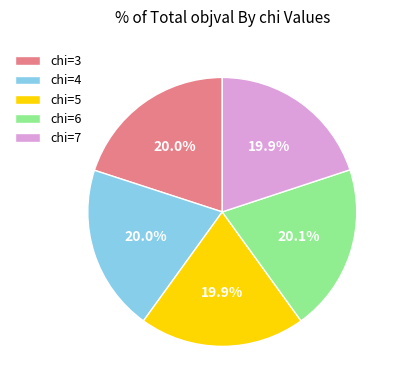

Is there any slice that represents more than half of the pie?

No